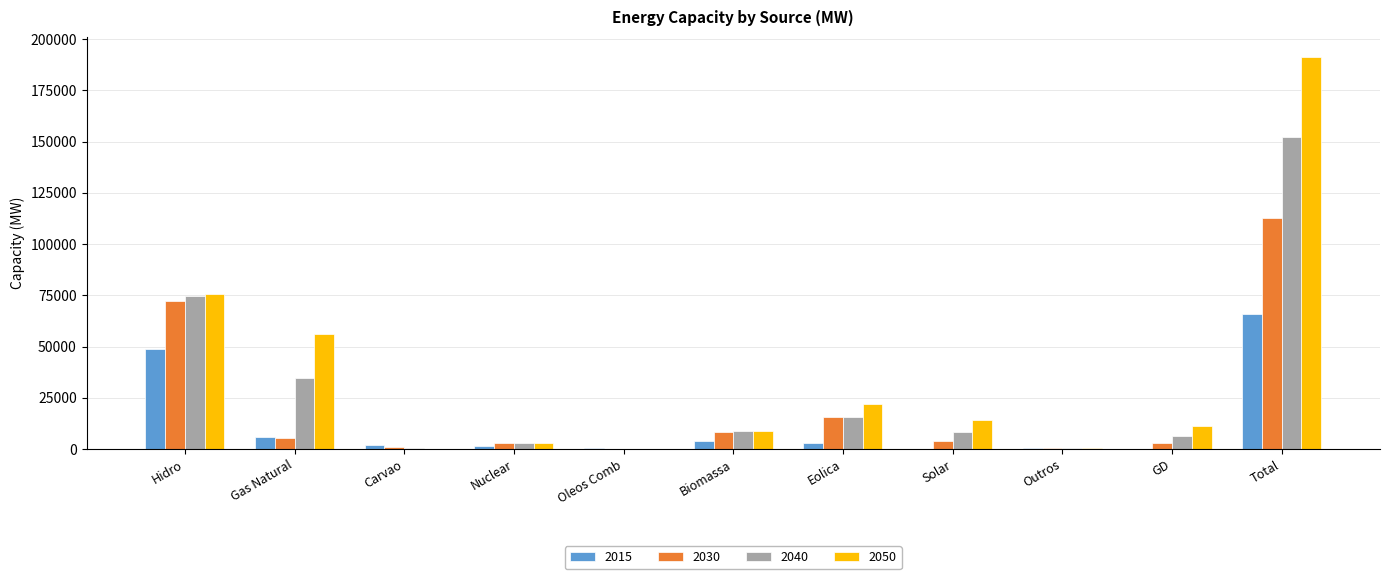

Which category has the highest value across all series?

Total